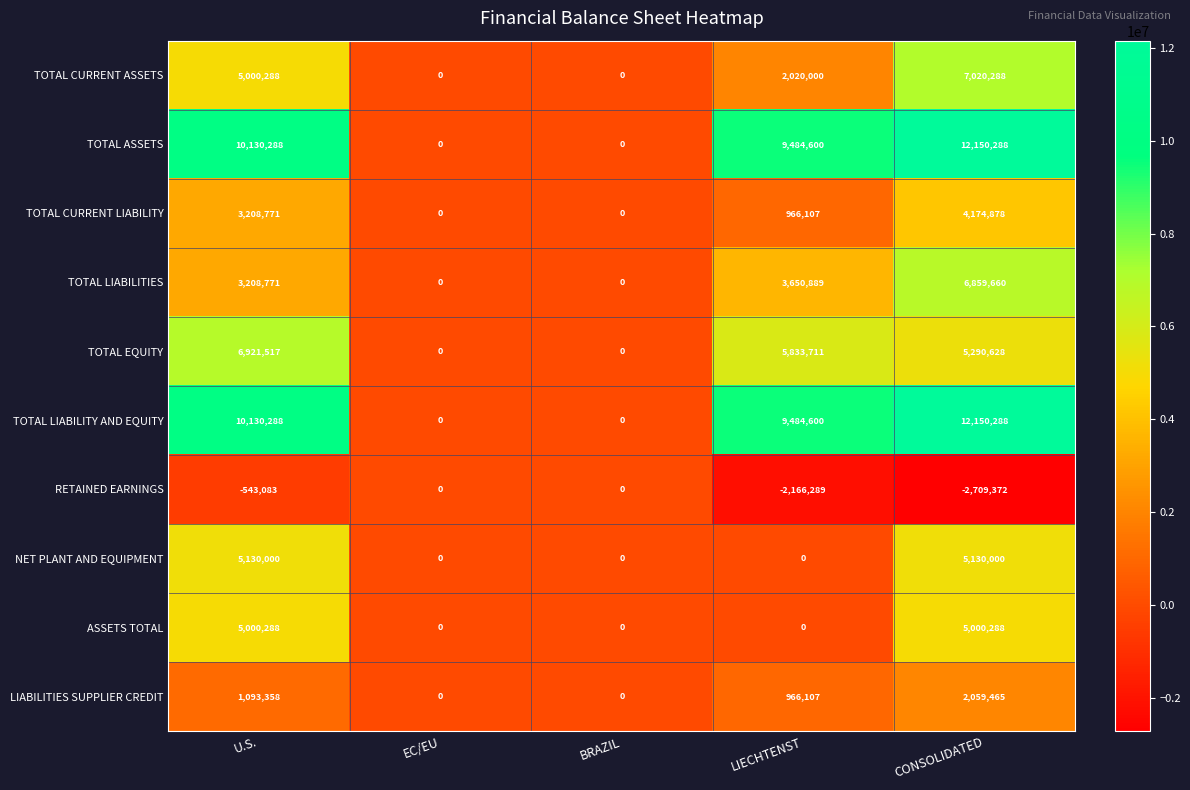

At which category is the sum across all series the highest?

CONSOLIDATED